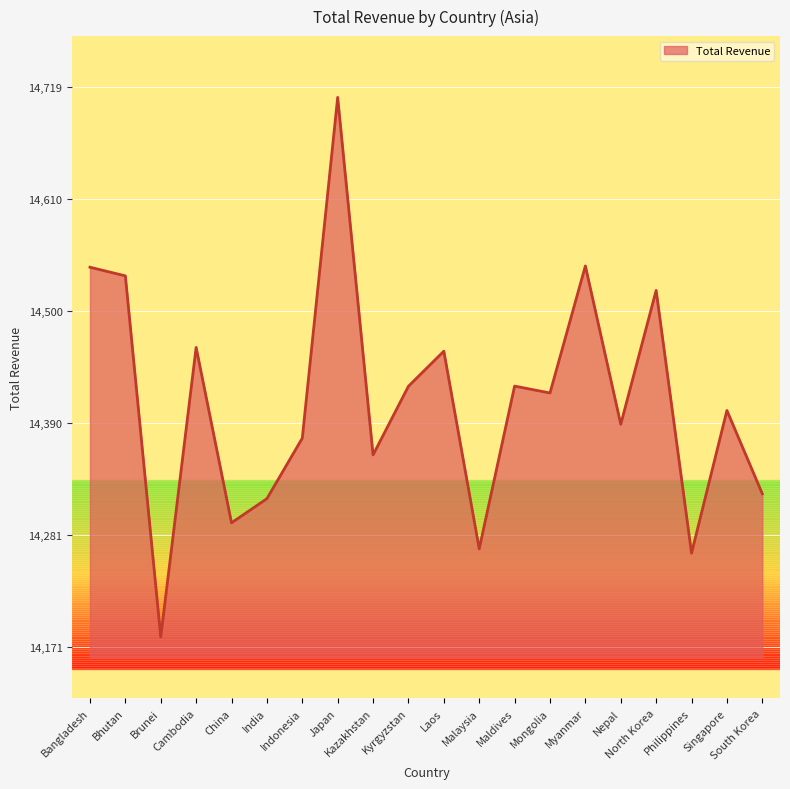

Does the chart have visible grid lines?

Yes